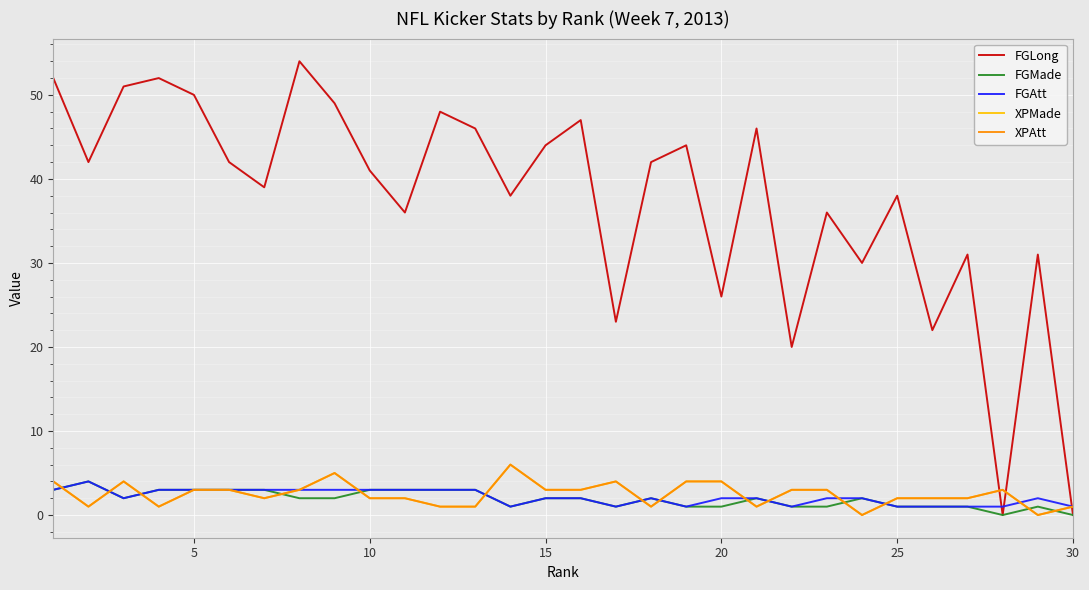

True or false: FGLong and FGMade intersect in this chart.

False